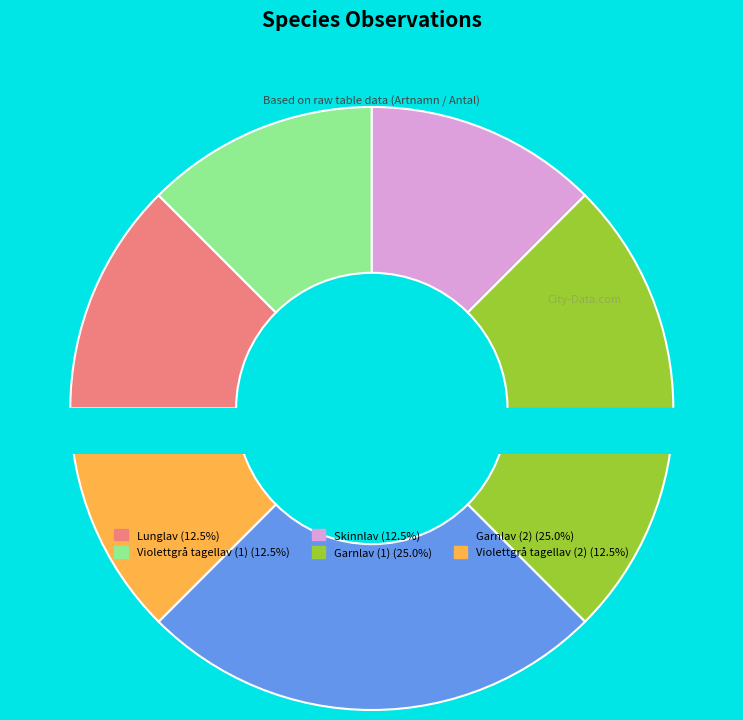

Which slice is the largest?

Garnlav (1)